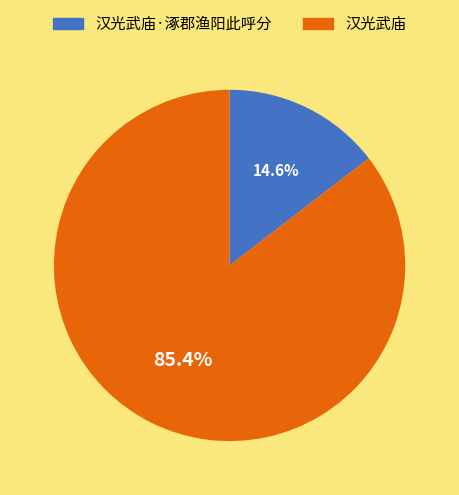

How many slices are in this pie chart?

2